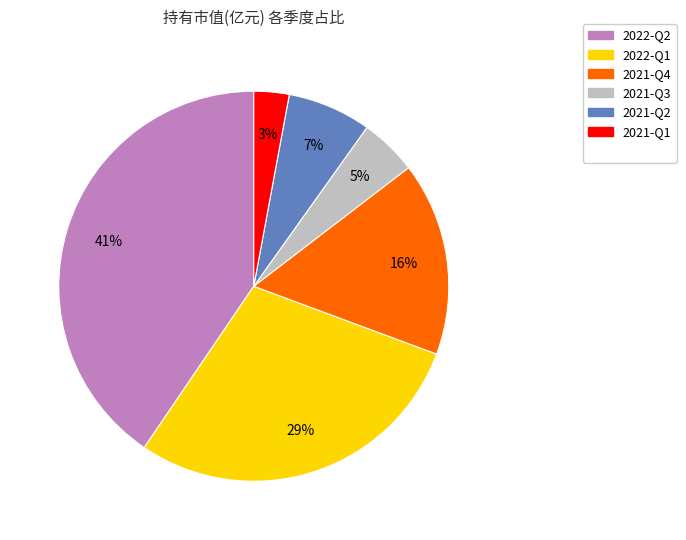

To the nearest percent, what is the difference between the largest and smallest slice percentages?

38%